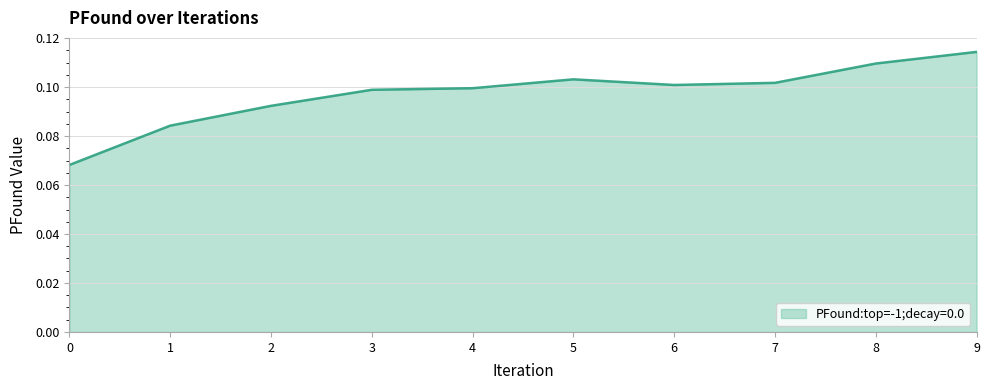

True or false: the data shows 0.1 at 2.

True